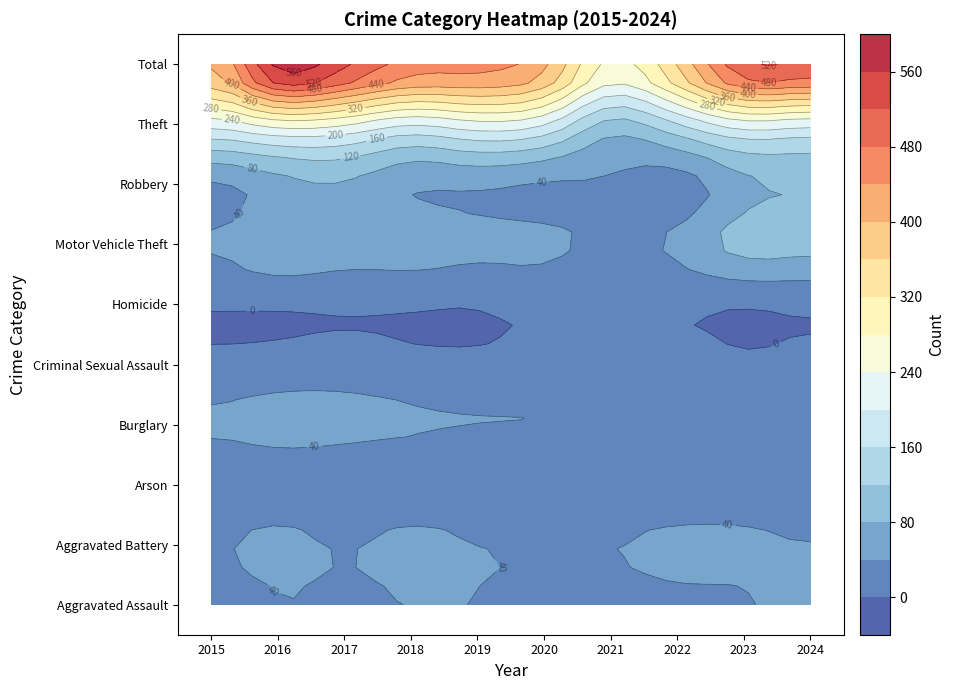

Which category has the lowest value in the Aggravated Assault series?

2015